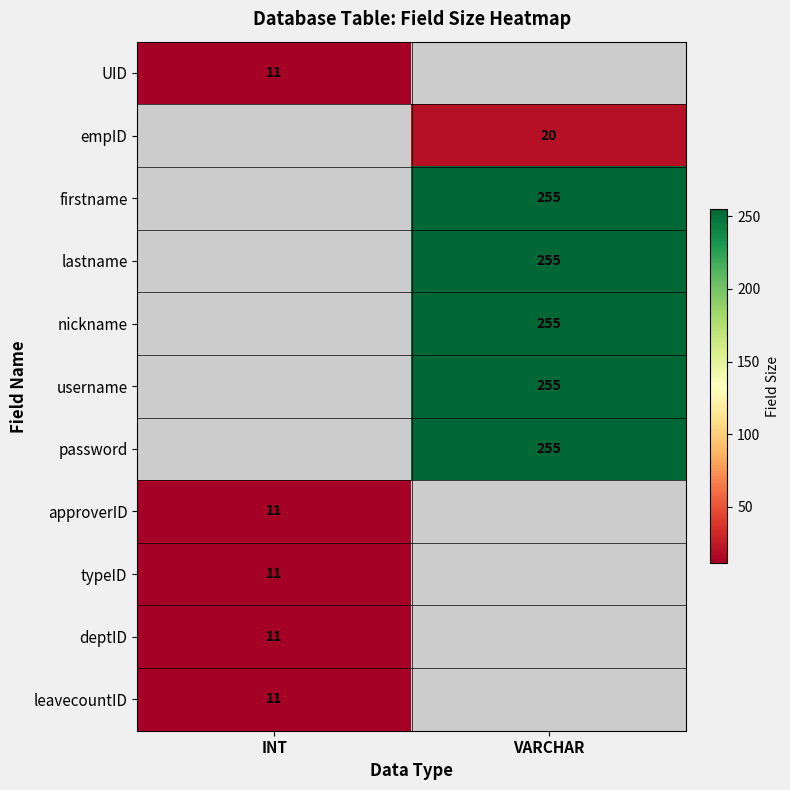

True or false: username has a value of 255 at VARCHAR.

True